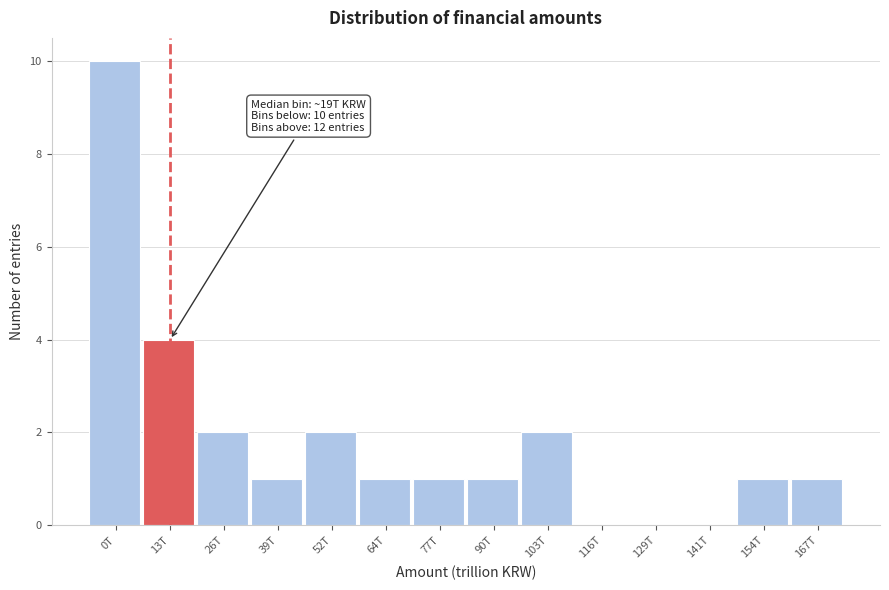

Reading left to right, extract all data points from this chart.

0T=10	13T=4	26T=2	39T=1	52T=2	64T=1	77T=1	90T=1	103T=2	116T=0	129T=0	141T=0	154T=1	167T=1